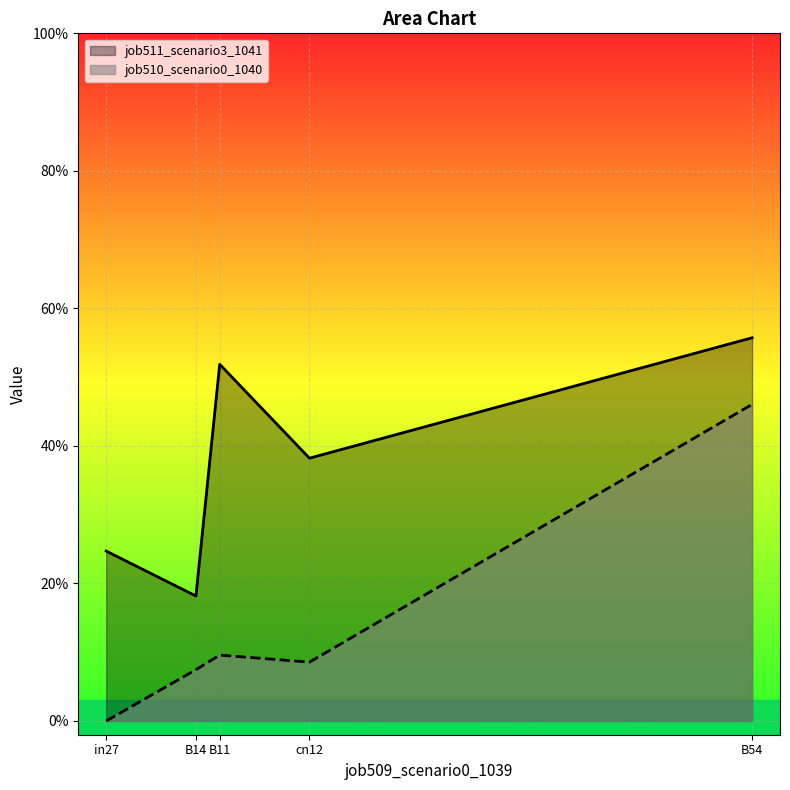

True or false: job511_scenario3_1041 has a value of 0.1 at B11.

False